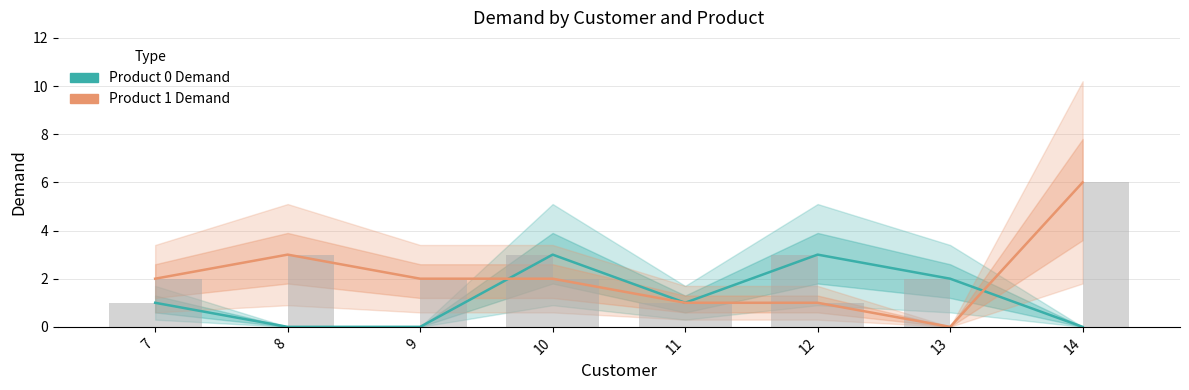

Reading right to left, list all the values displayed in this chart.

Product 0 Demand: 14=0	13=2	12=3	11=1	10=3	9=0	8=0	7=1
Product 1 Demand: 14=6	13=0	12=1	11=1	10=2	9=2	8=3	7=2